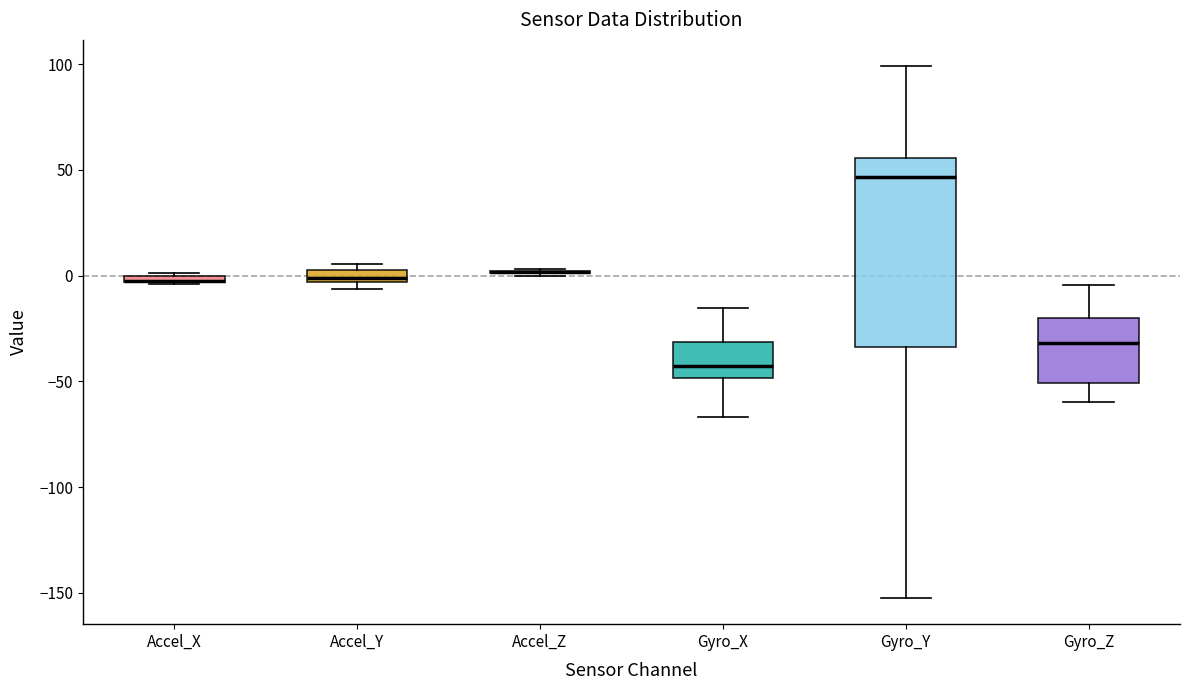

Where does the median line of the box for Gyro_Z sit on the y-axis? The values are not printed on the chart, so give them approximately, as read against the axis.

-30